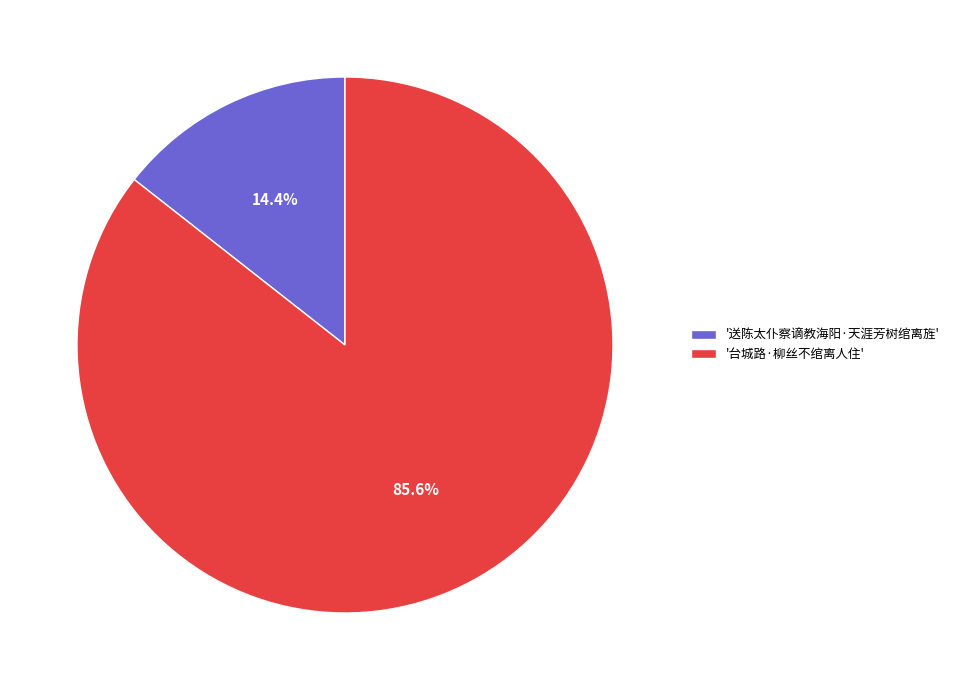

Combined, do '台城路·柳丝不绾离人住' and '送陈太仆察谪教海阳·天涯芳树绾离旌' account for over 50%?

Yes